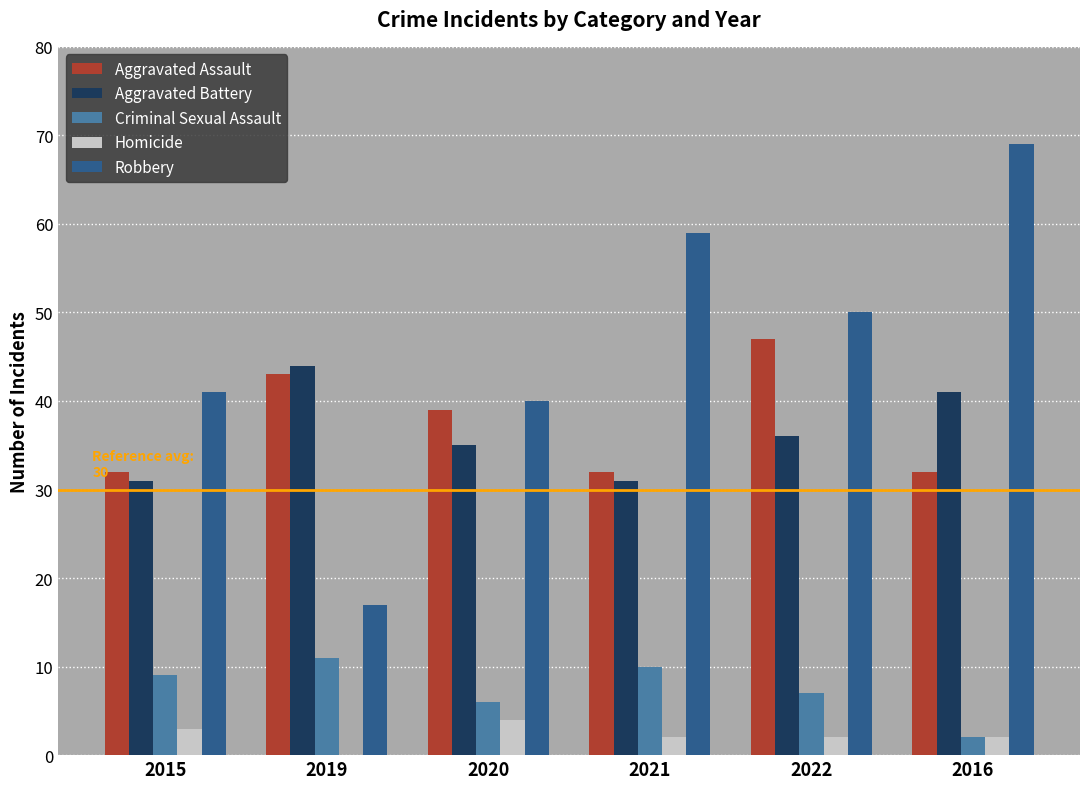

Does the chart contain stacked bars?

No